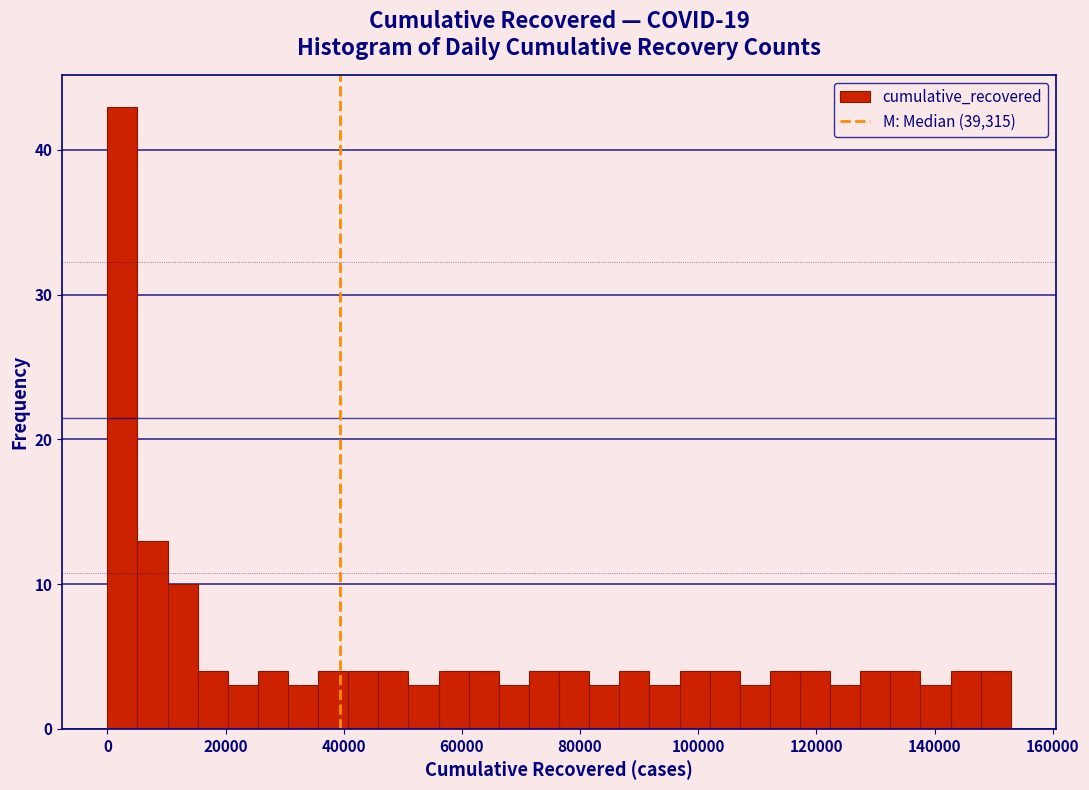

Around what value on the x-axis is the tallest bar? Give the approximate position of its centre, as read against the axis.

2000